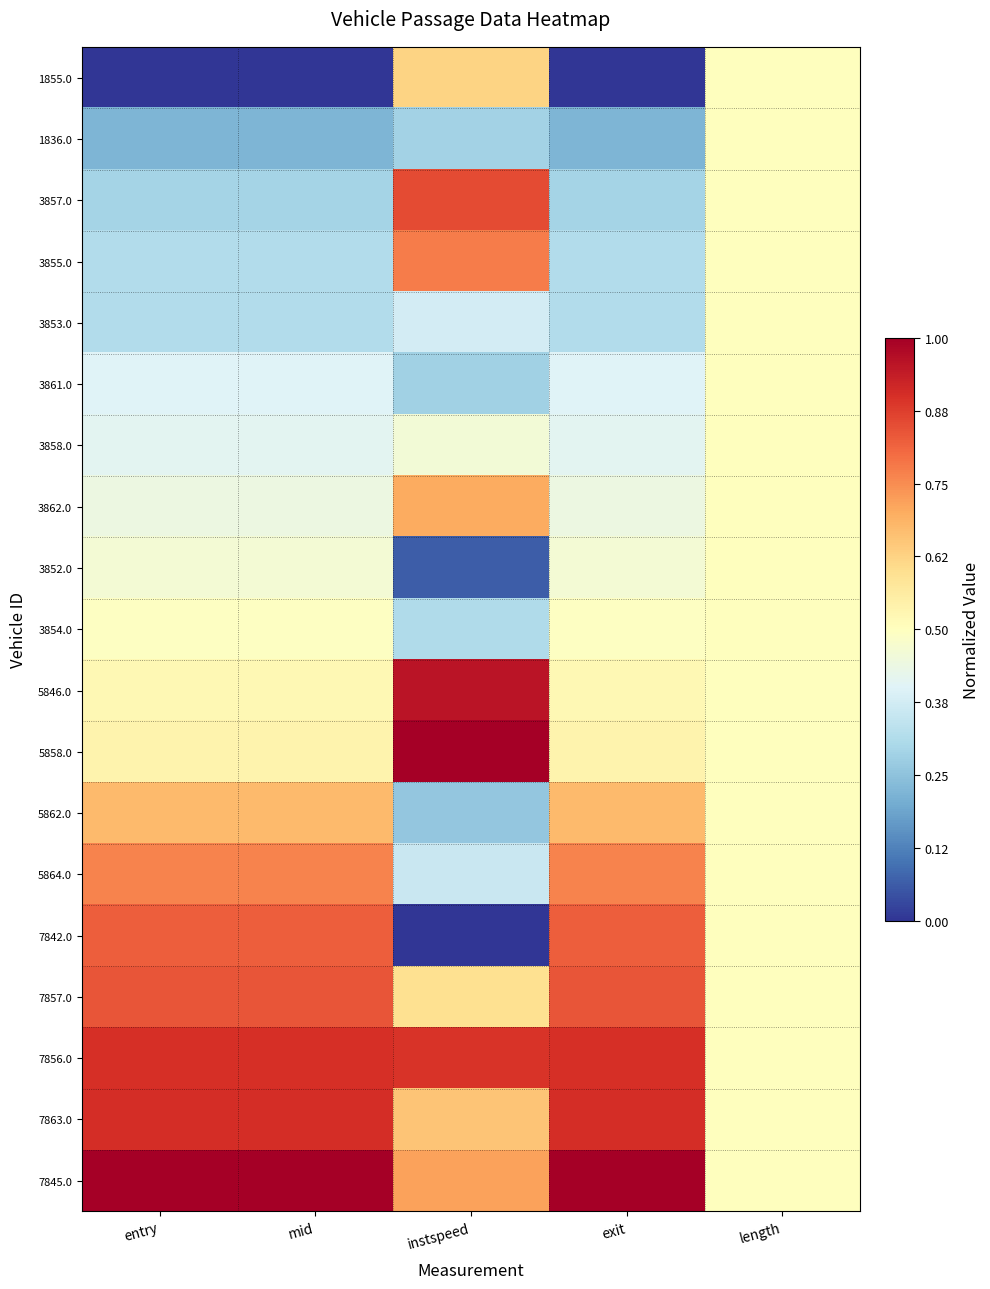

What is the spread (max minus min) of values at mid?

1.0